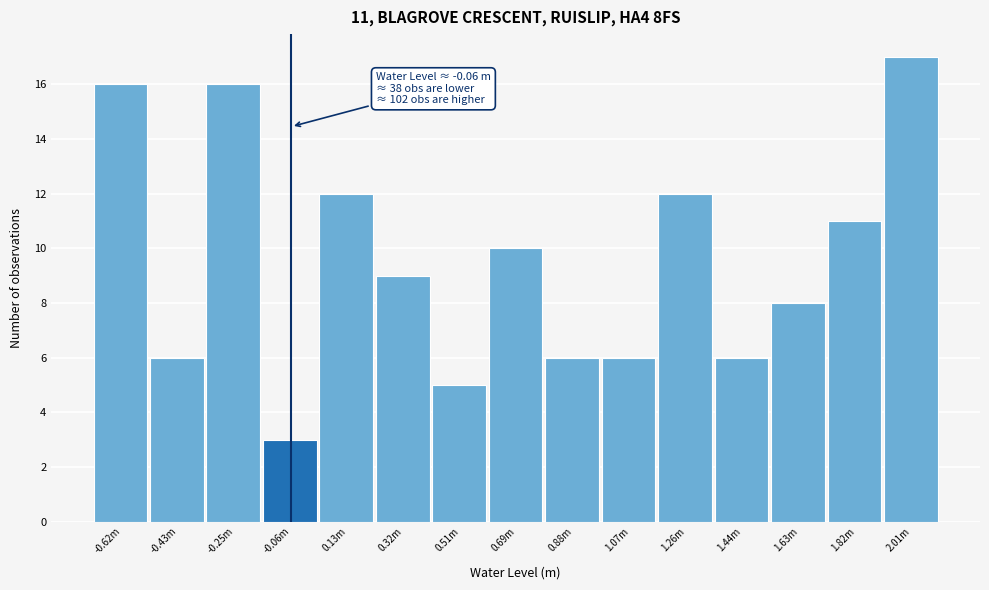

Reading right to left, what are all the values shown in this chart?

17	11	8	6	12	6	6	10	5	9	12	3	16	6	16